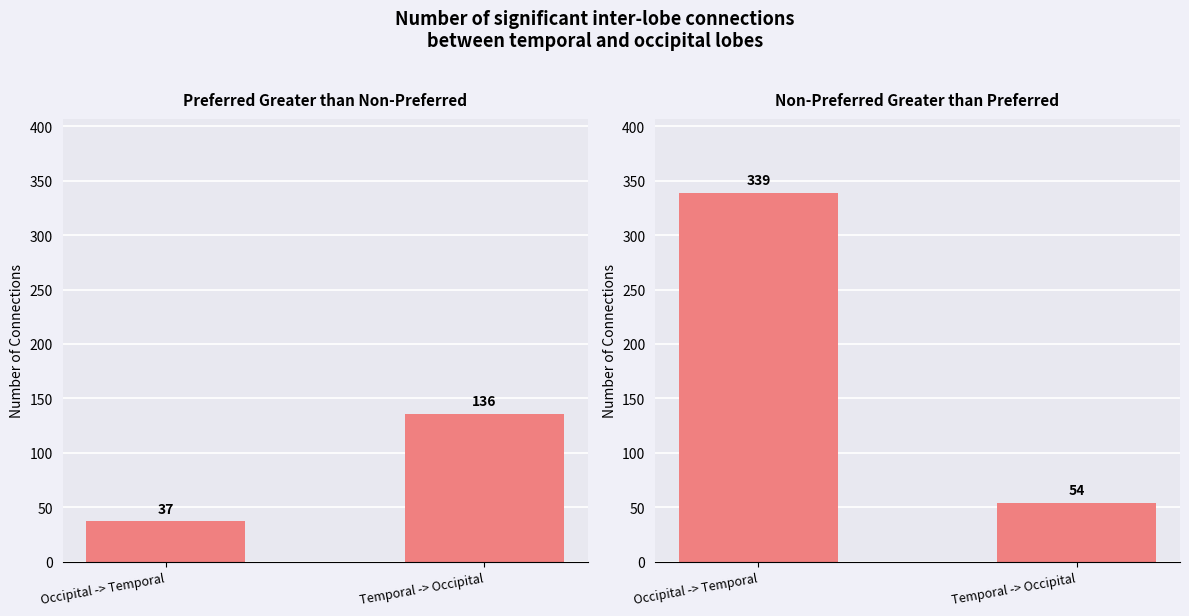

Are the bars horizontal?

No